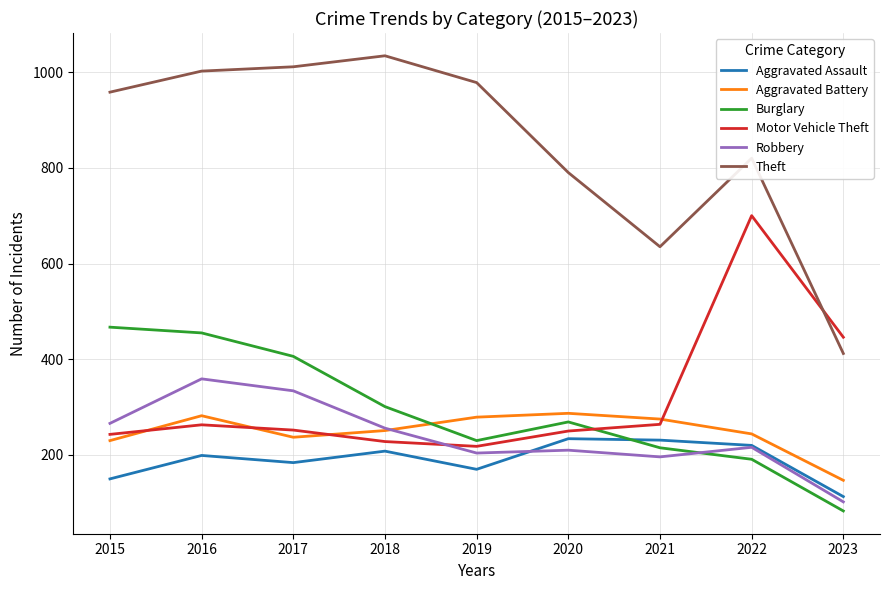

At how many categories does at least one series exceed 470?

8